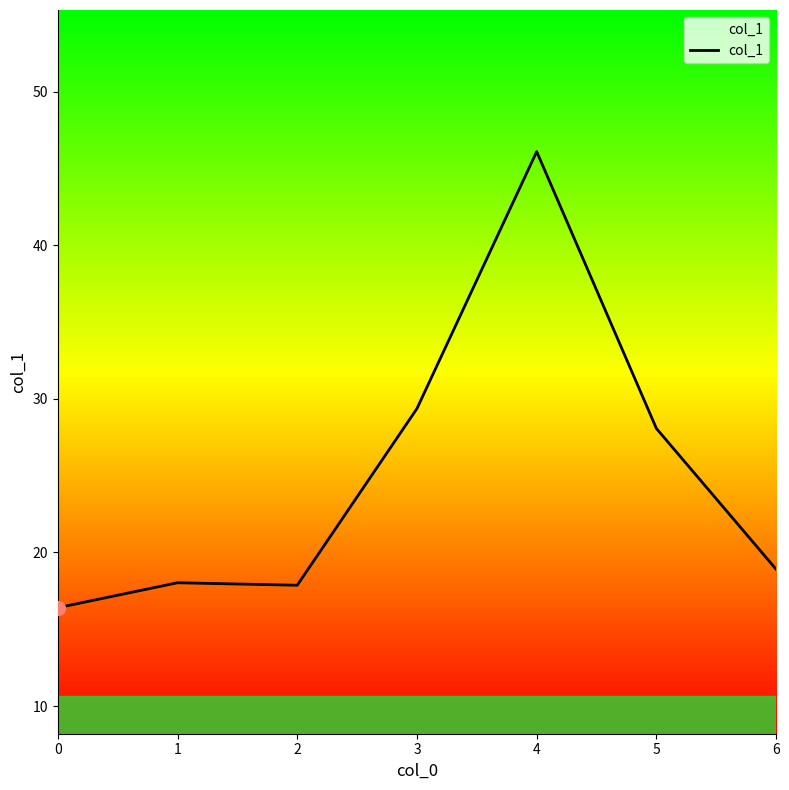

At which category does the data reach its first local valley?

2